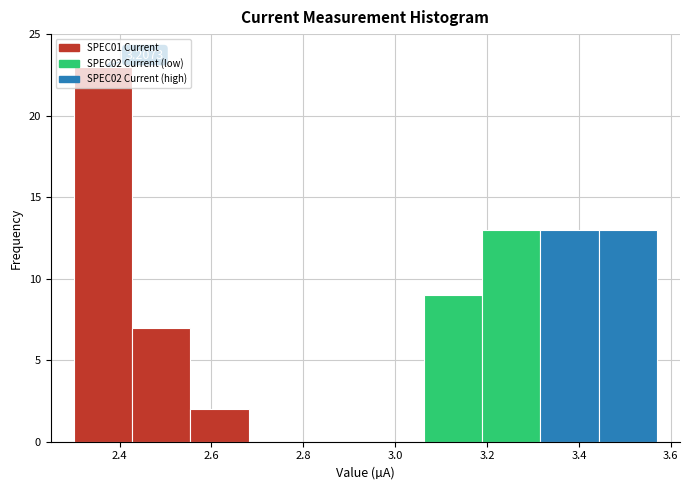

Which range on the x-axis has the tallest bar?

2.30 to 2.42